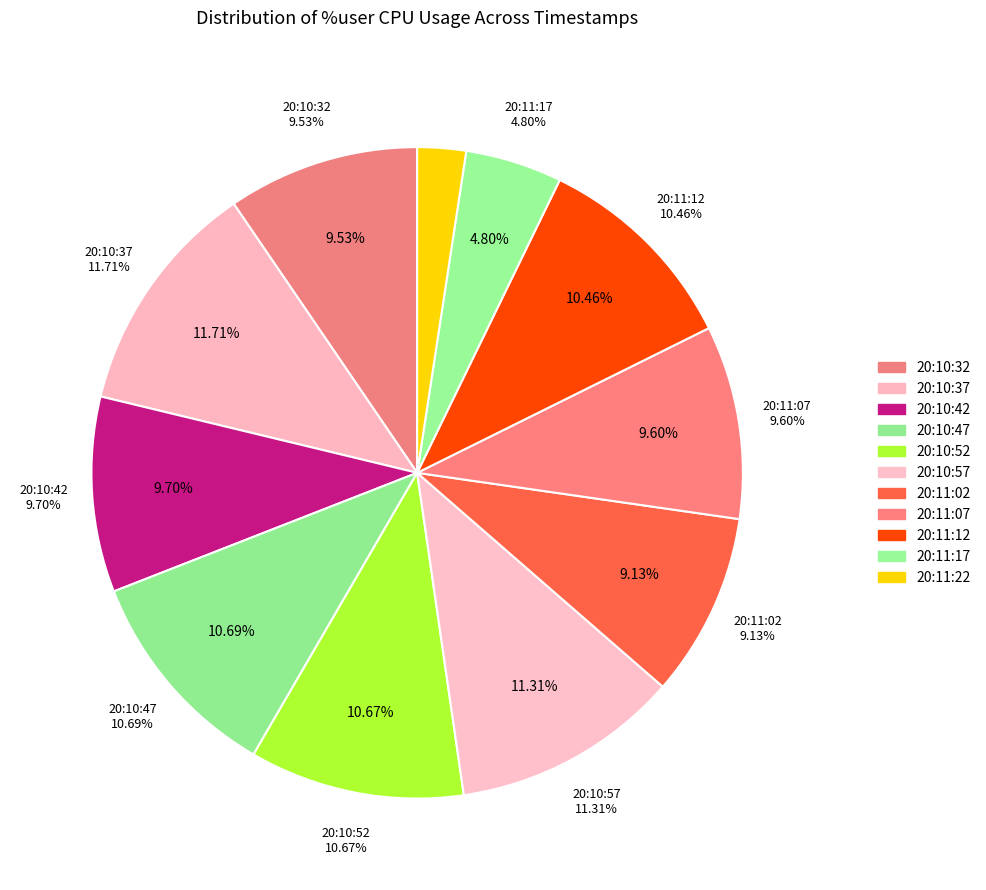

To the nearest percent, what is the difference between the largest and smallest slice percentages?

9%